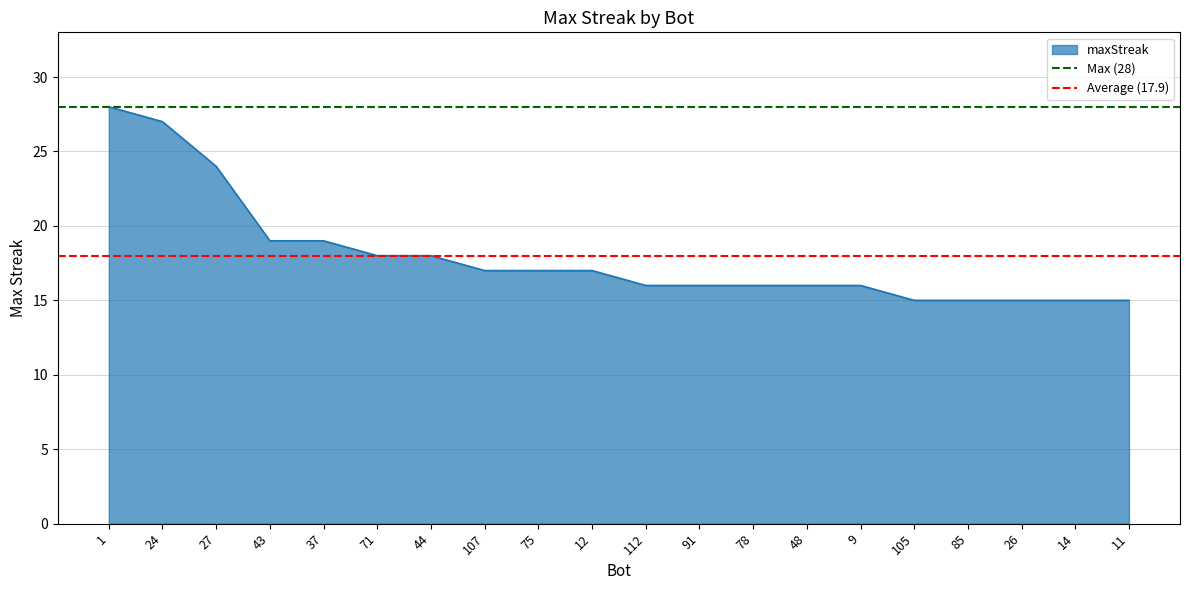

What is the lowest value of the maxStreak series?

15